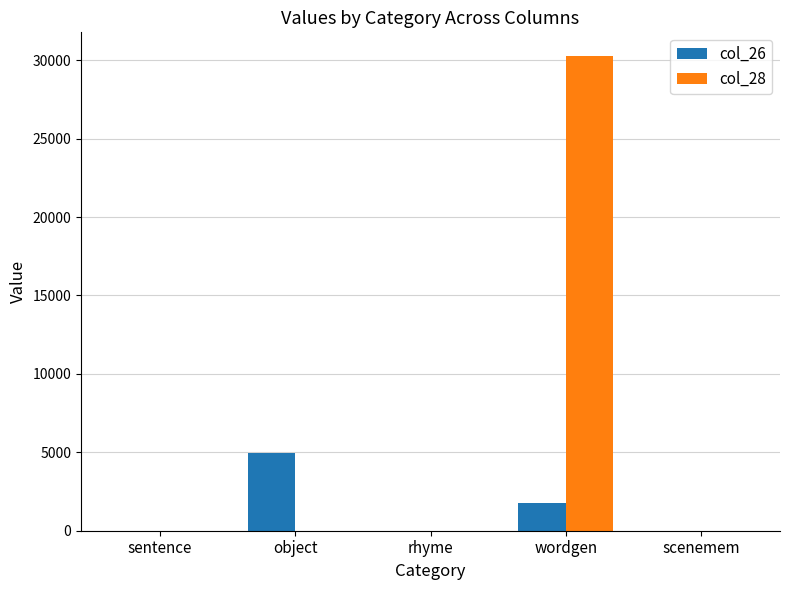

Are the bars horizontal?

No